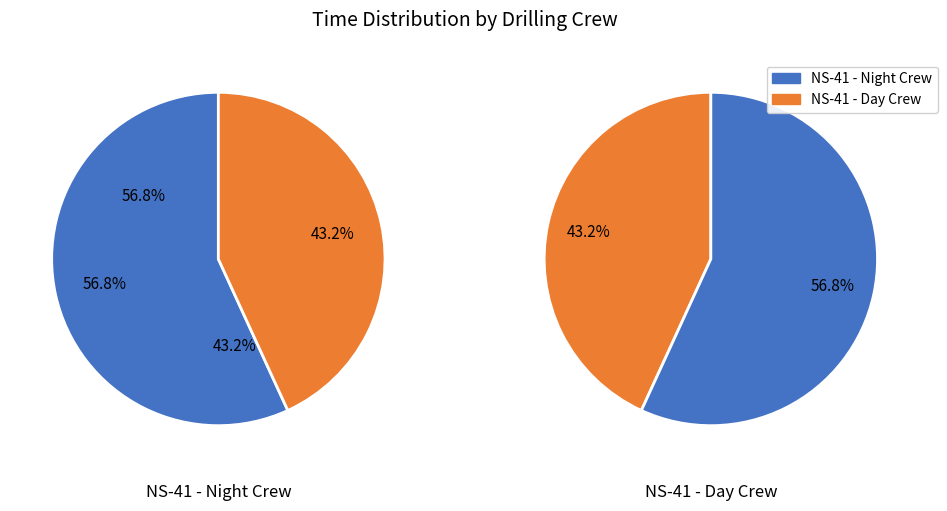

Count the number of slices in the pie.

2